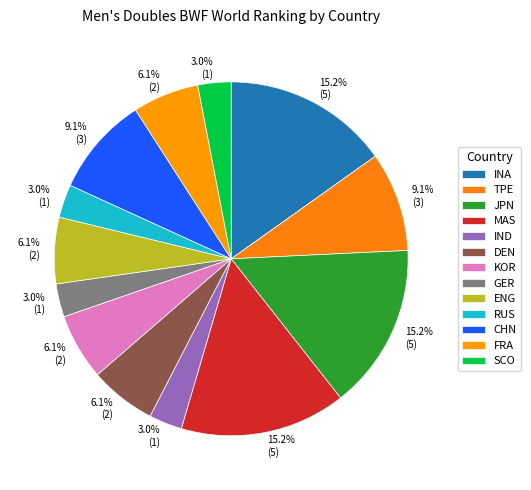

How much of the chart is everything except DEN?

93.9%